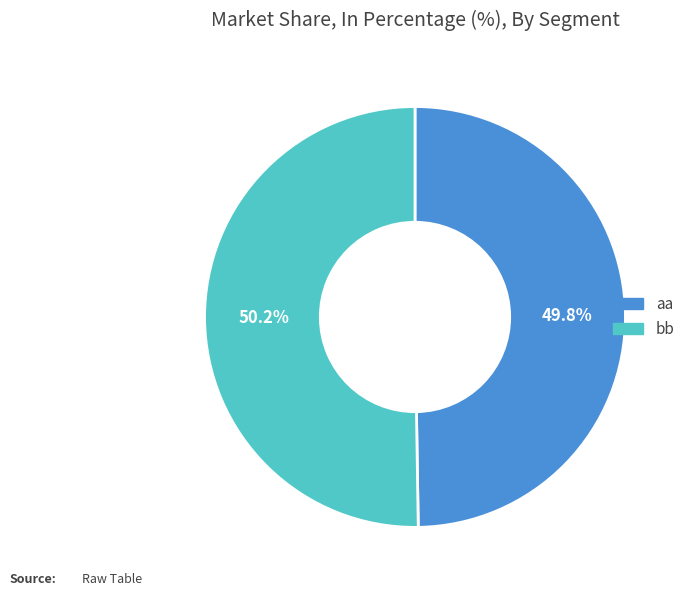

Combined, do aa and bb account for over 50%?

Yes